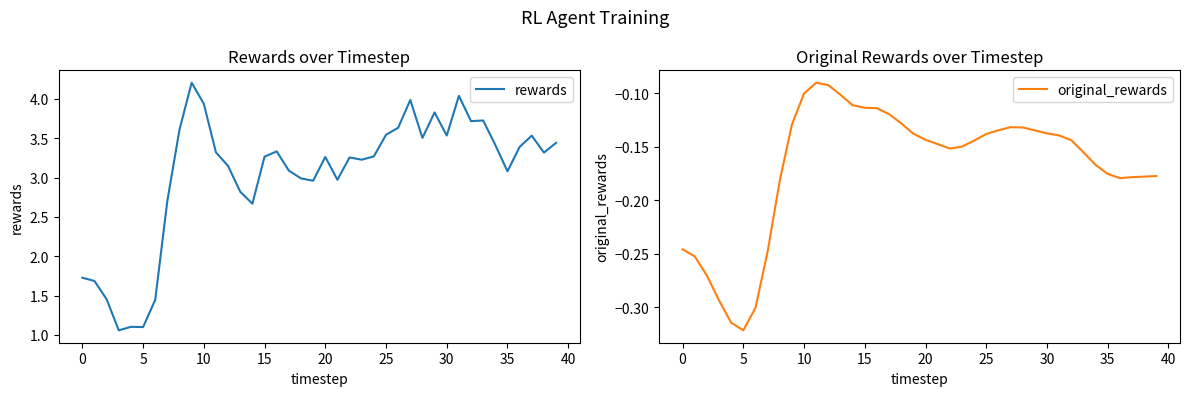

How many interior local peaks does the rewards series have?

10